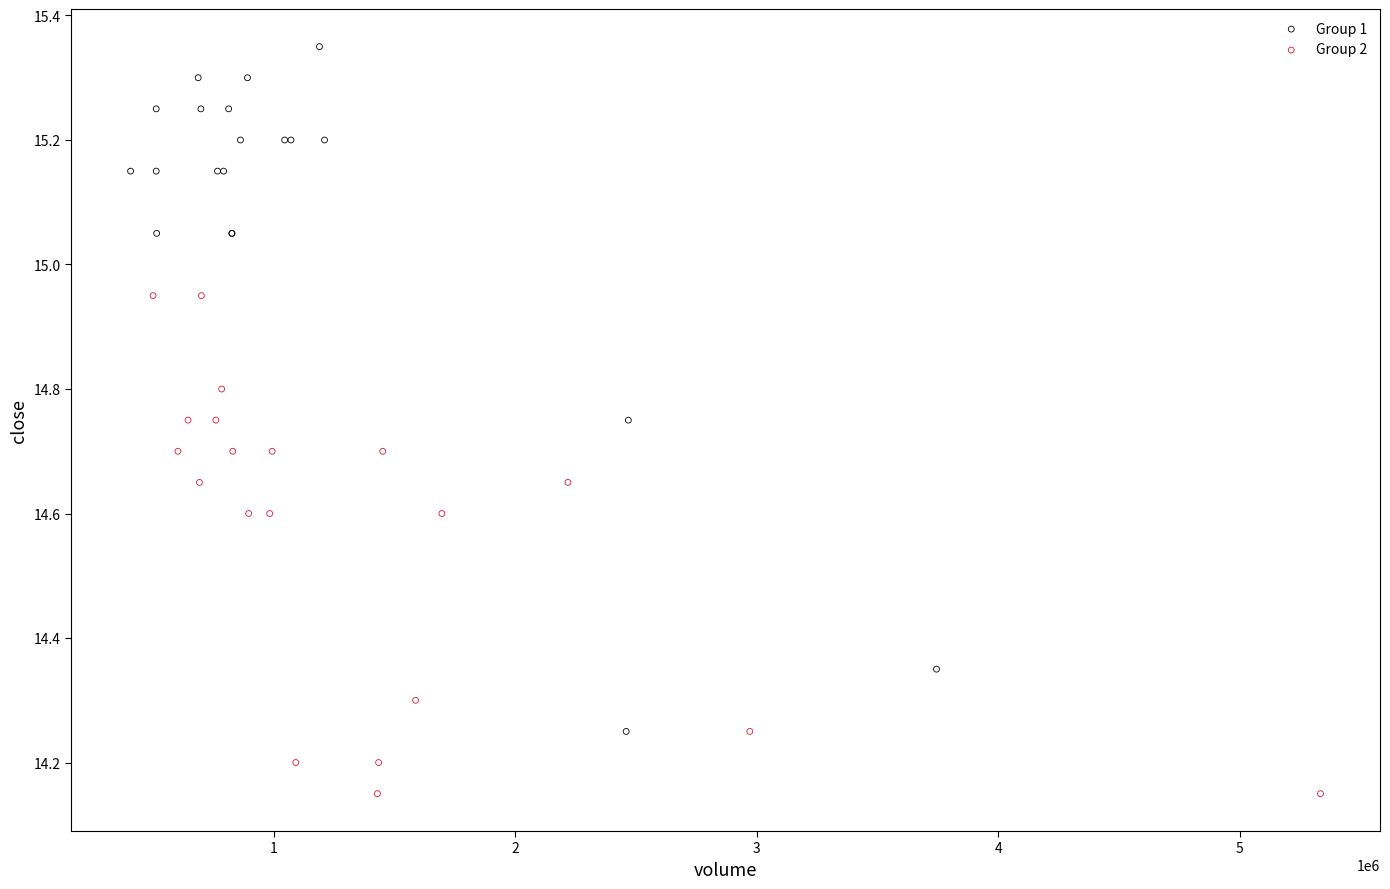

Which series has the widest spread of Y values?

Group 1